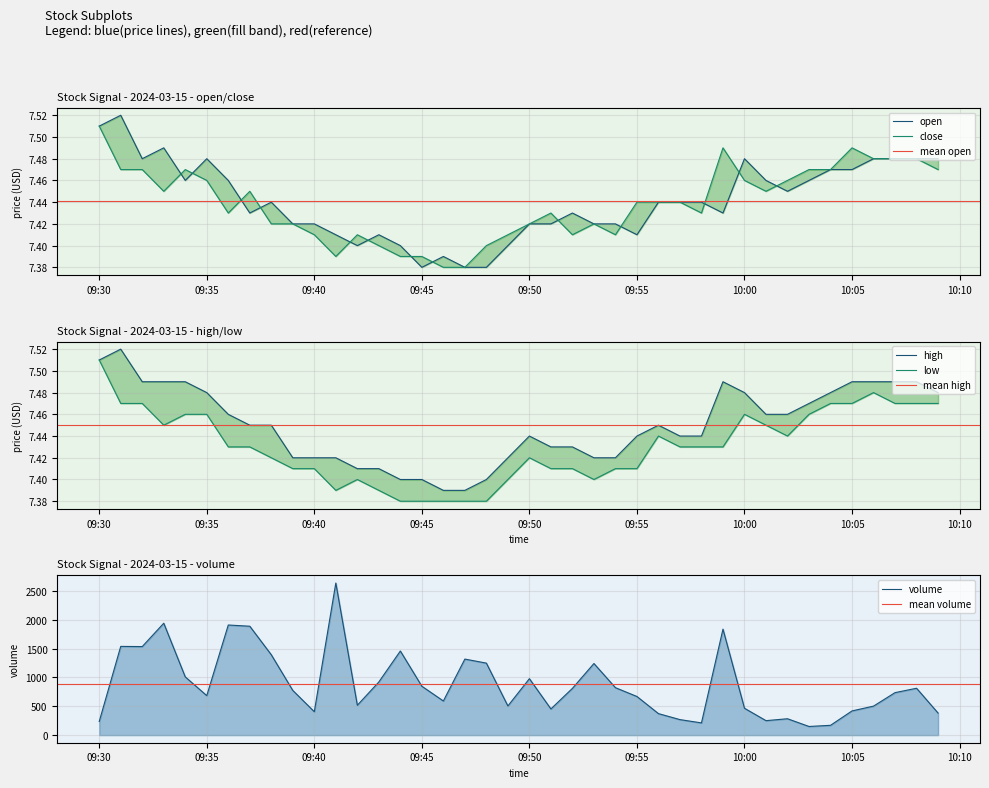

What is the value of the high point at the 2nd from the left?

7.5